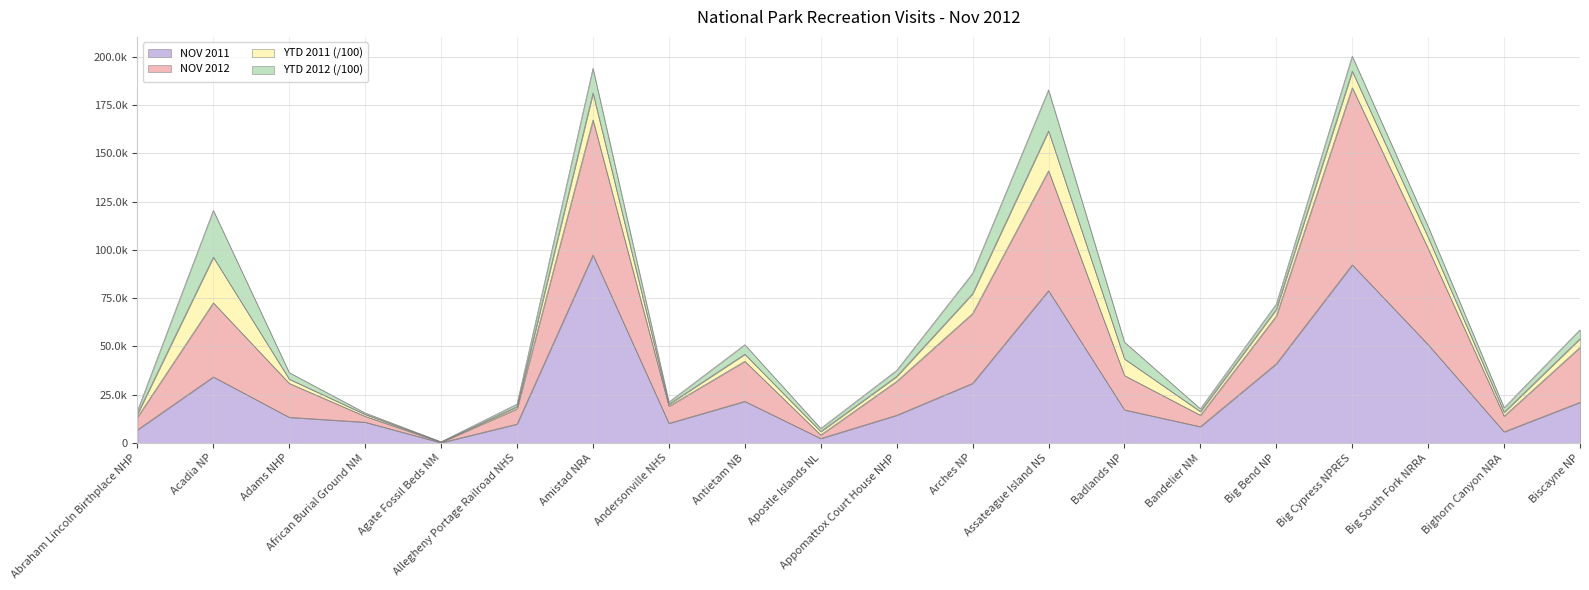

What is the difference between the NOV 2011 values at Allegheny Portage Railroad NHS and Biscayne NP?

11281